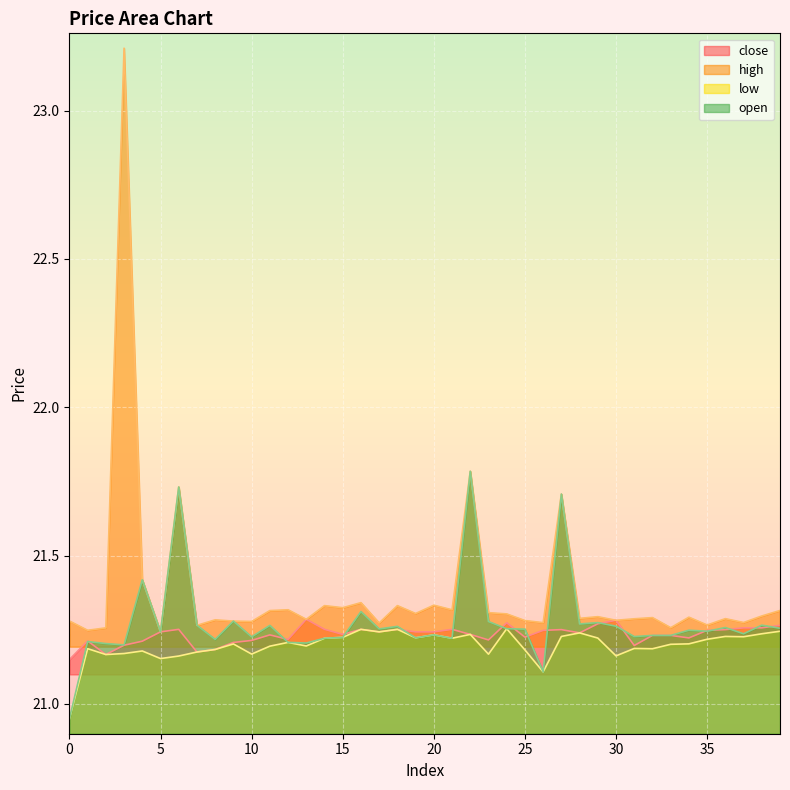

Where is the first local maximum for high?

3